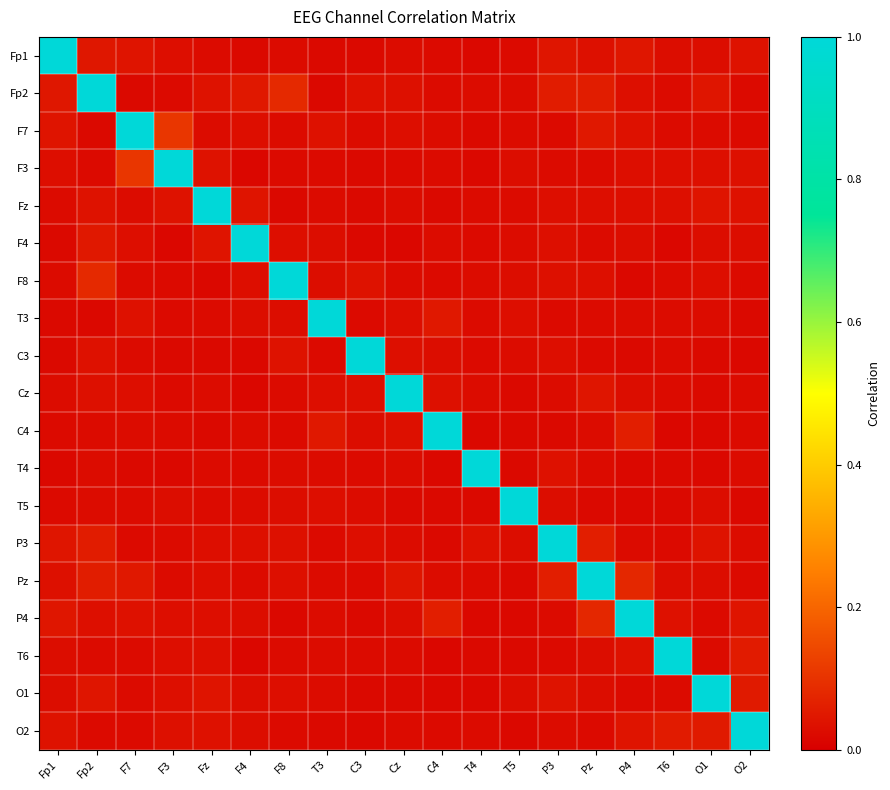

How many series are shown in this chart?

19